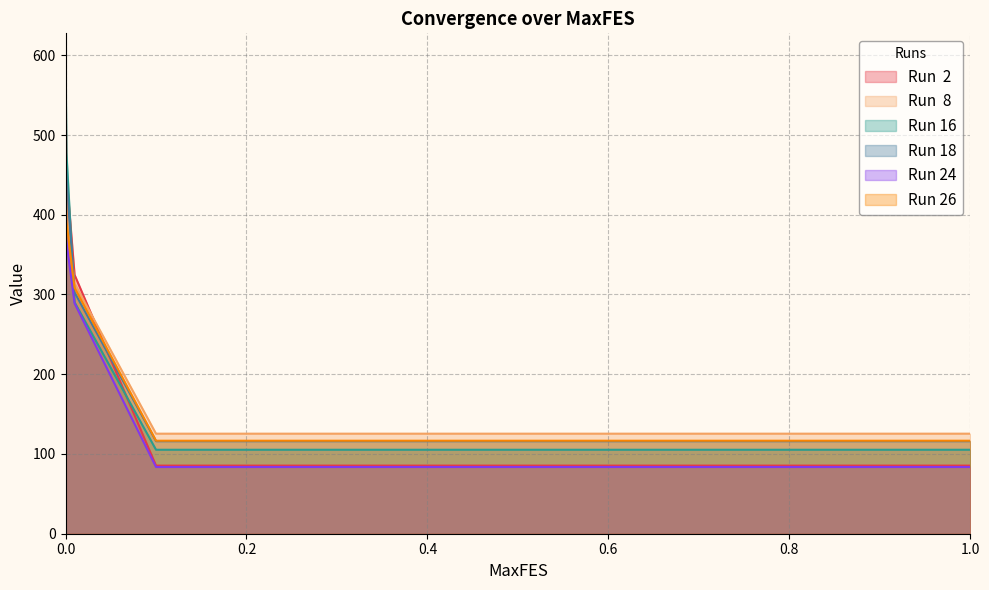

Reading left to right, extract all data points from this chart.

Run  2: 575.1	450.2	324.6	85.4	85.4	85.4	85.4	85.4	85.4	85.4	85.4	85.4	85.4
Run  8: 532.5	408.4	313.7	125.5	125.5	125.5	125.5	125.5	125.5	125.5	125.5	125.5	125.5
Run 16: 597.6	477.5	290.3	105.3	105.3	105.3	105.3	105.3	105.3	105.3	105.3	105.3	105.3
Run 18: 473.8	446.7	302.6	116.1	116.1	116.1	116.1	116.1	116.1	116.1	116.1	116.1	116.1
Run 24: 502.9	365.7	288.9	83.7	83.7	83.7	83.7	83.7	83.7	83.7	83.7	83.7	83.7
Run 26: 485.6	391.3	308.5	116.6	116.6	116.6	116.6	116.6	116.6	116.6	116.6	116.6	116.6